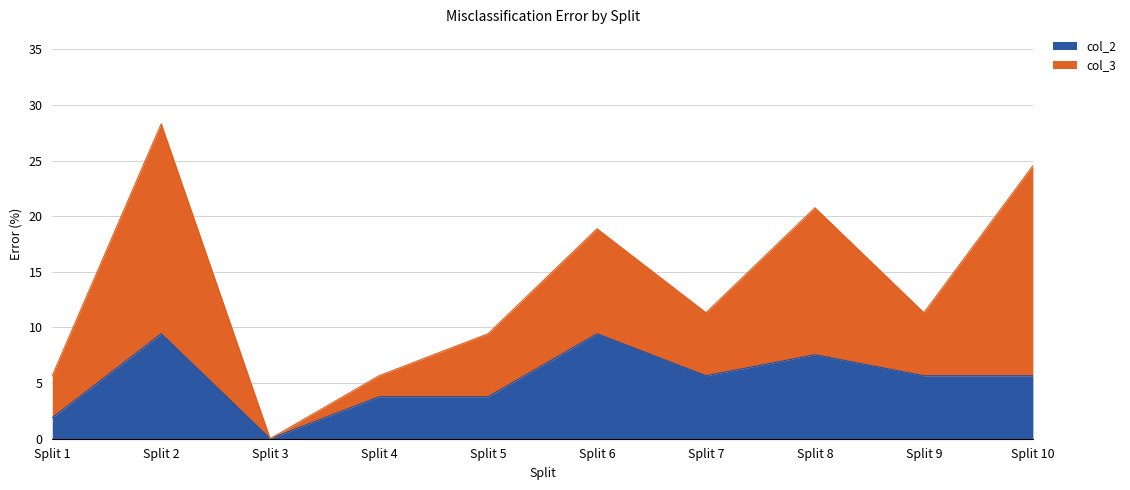

List the labels in order of value, smallest first.

Split 3, Split 1, Split 4, Split 5, Split 7, Split 9, Split 10, Split 8, Split 2, Split 6